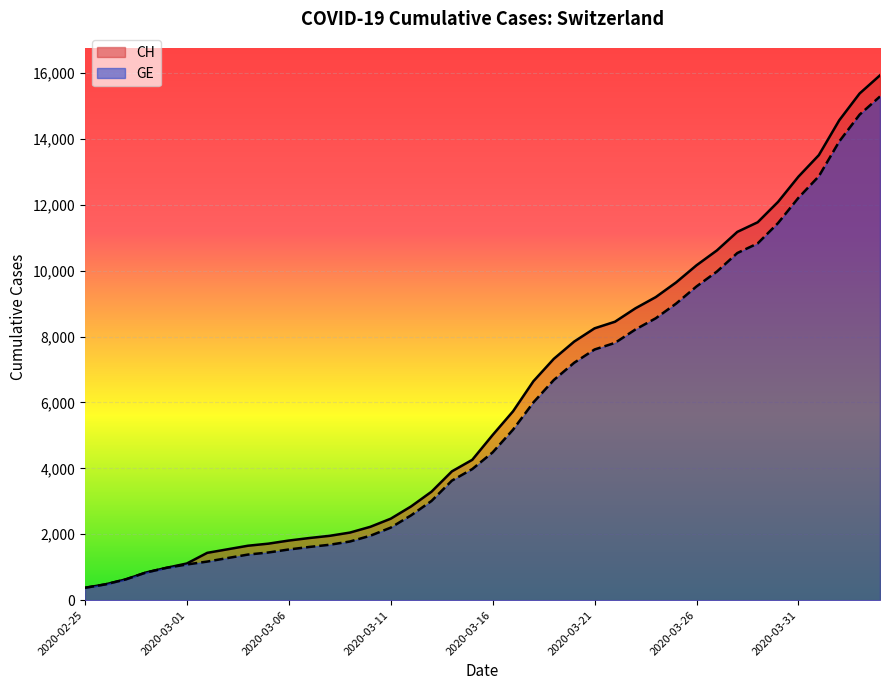

Between 2020-03-24 and 2020-04-03, which series saw the biggest shift?

CH